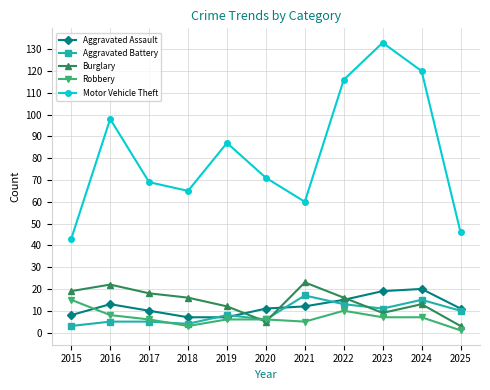

Reading left to right, transcribe all the data shown in this chart.

Aggravated Assault: 8	13	10	7	7	11	12	15	19	20	11
Aggravated Battery: 3	5	5	4	8	6	17	13	11	15	10
Burglary: 19	22	18	16	12	5	23	16	9	13	3
Robbery: 15	8	6	3	6	6	5	10	7	7	1
Motor Vehicle Theft: 43	98	69	65	87	71	60	116	133	120	46